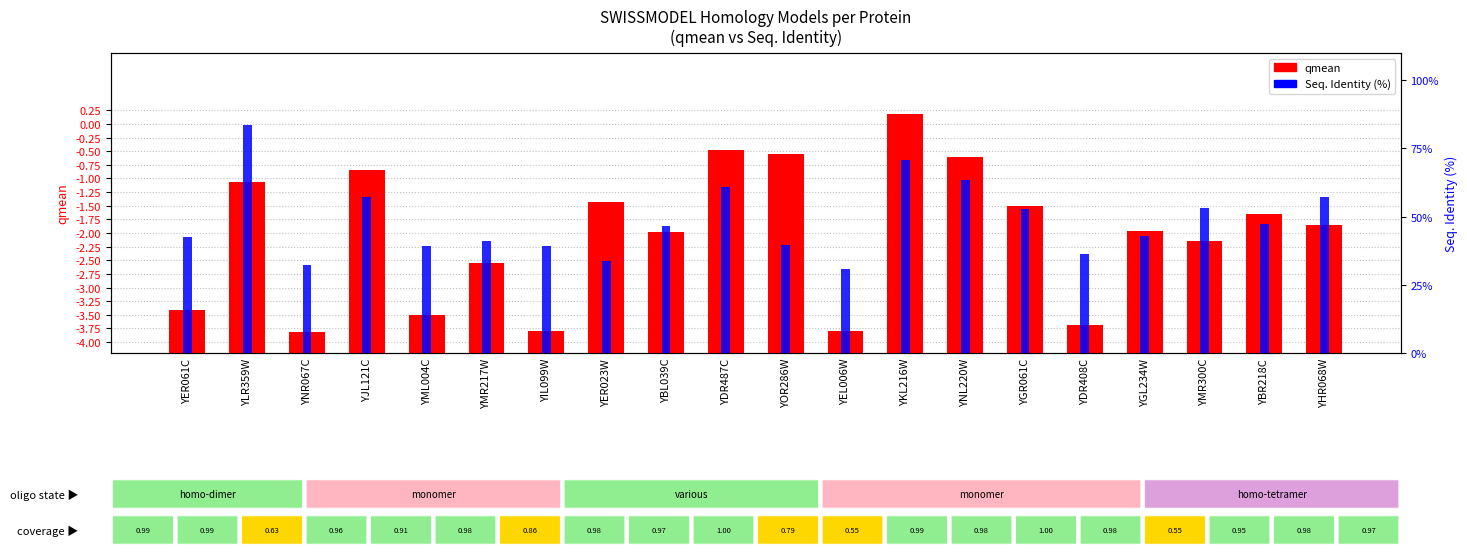

Count the number of categories in the chart.

20